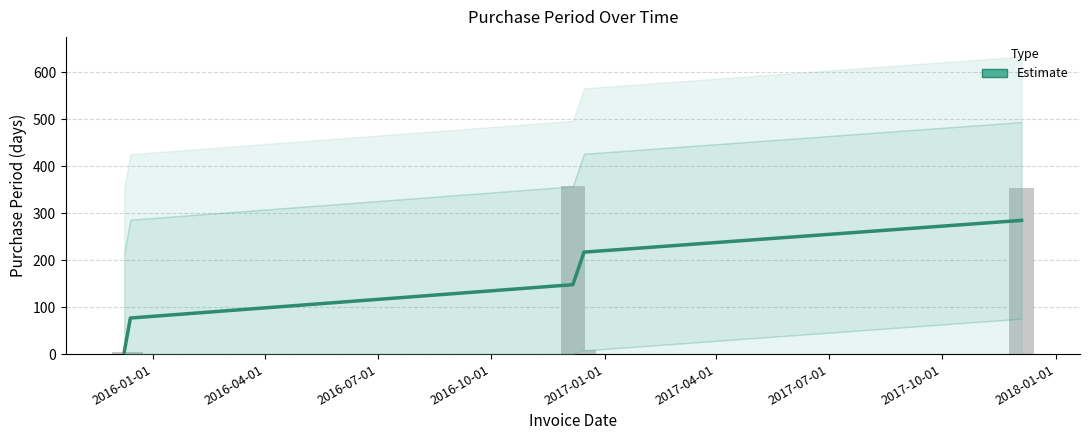

What is the maximum value shown in the chart?

284.9